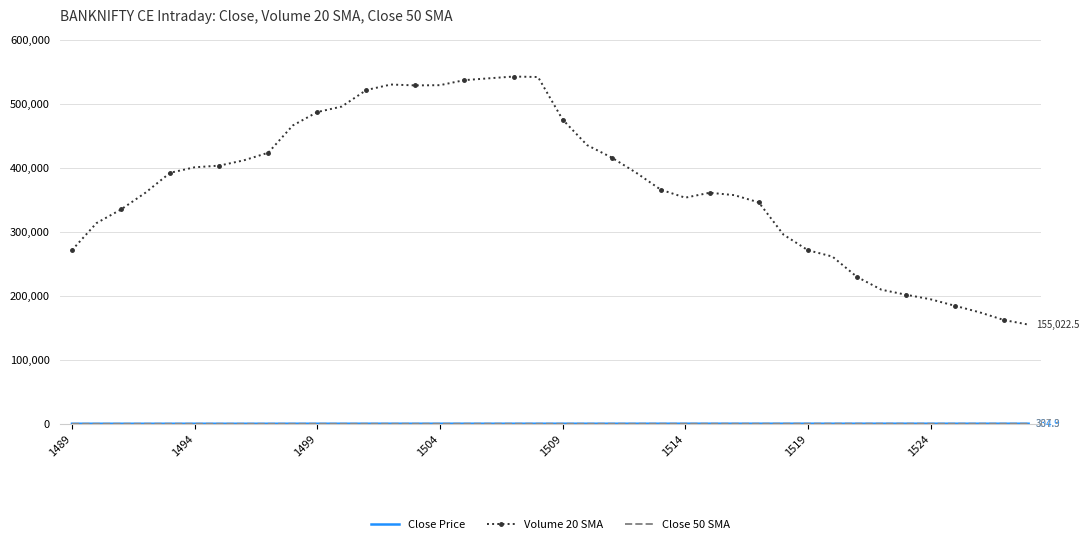

Which series has the largest total across all categories?

Volume 20 SMA